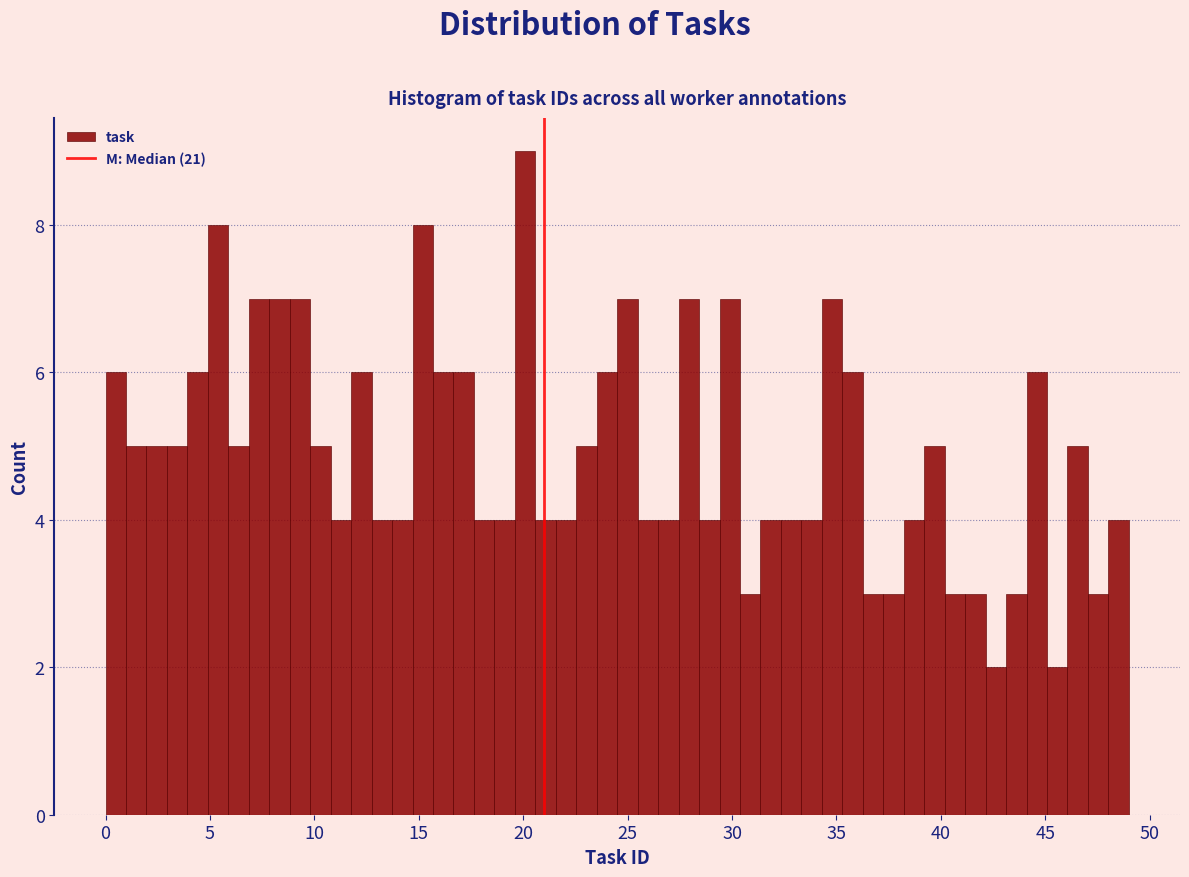

Around what value on the x-axis is the tallest bar? Give the approximate position of its centre, as read against the axis.

20.0